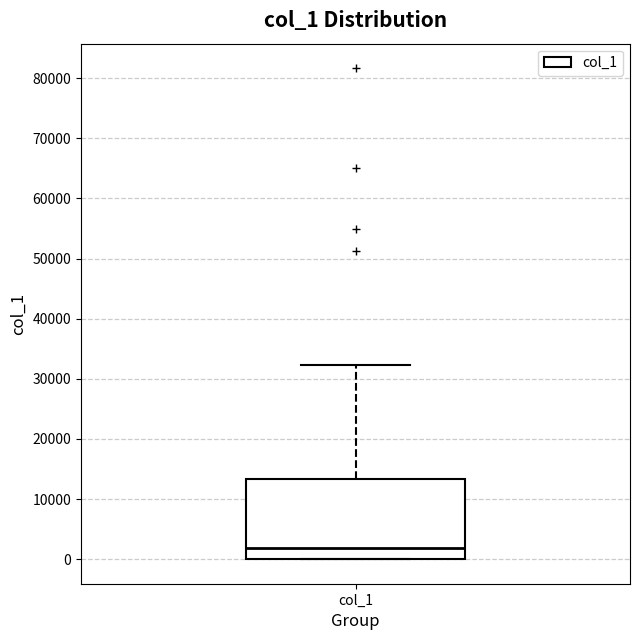

Transcribe this box plot: give where the median line is, the range the box spans, and where the two whiskers end, as read against the y-axis. The values are not printed on the chart, so give them approximately, as read against the axis.

median 2000, box 0 to 13000, whiskers 0 to 32000